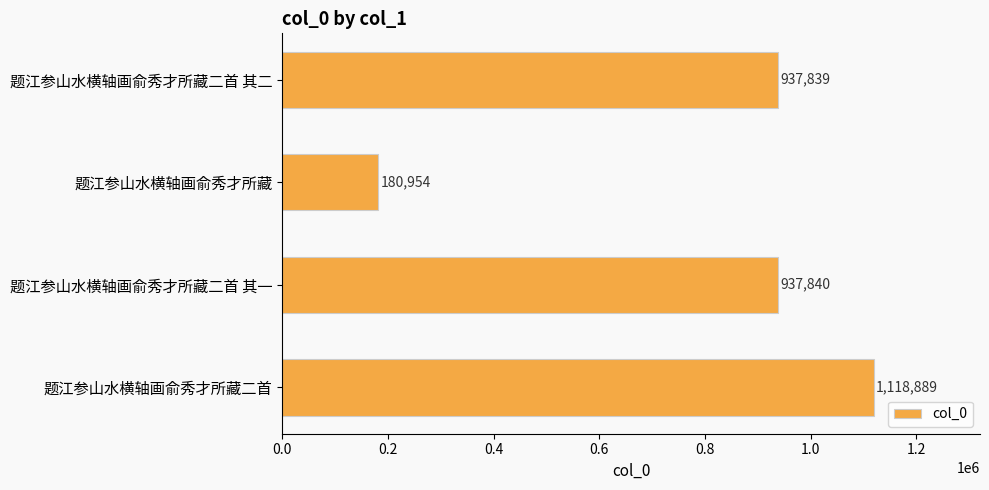

Reading bottom to top, what are all the values shown in this chart?

1118889	937840	180954	937839